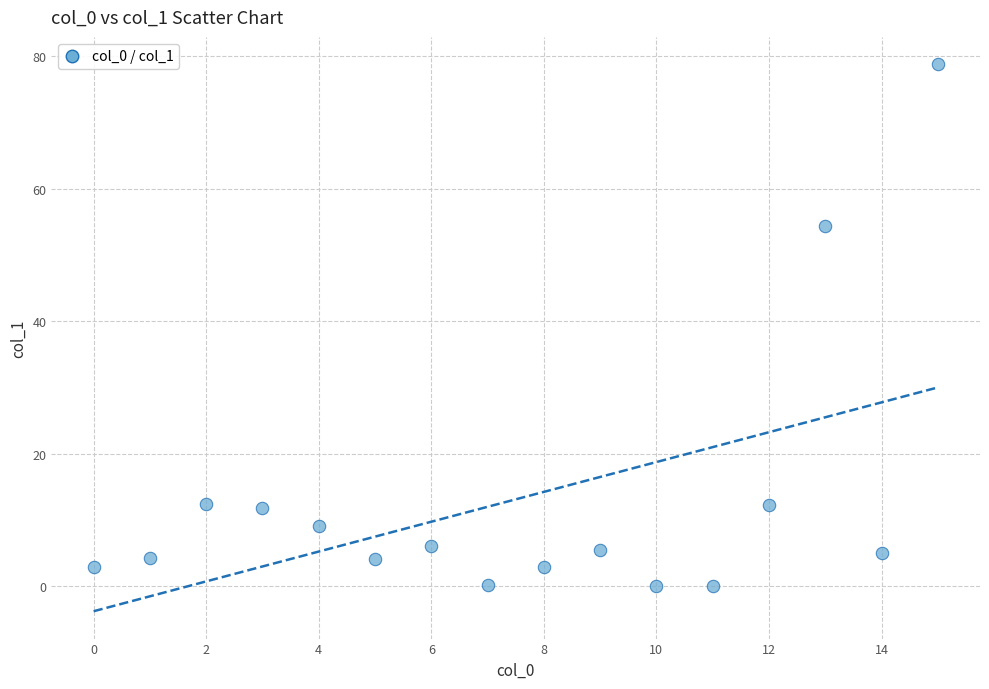

What Y value in the scatter plot is closest to 39?

54.4